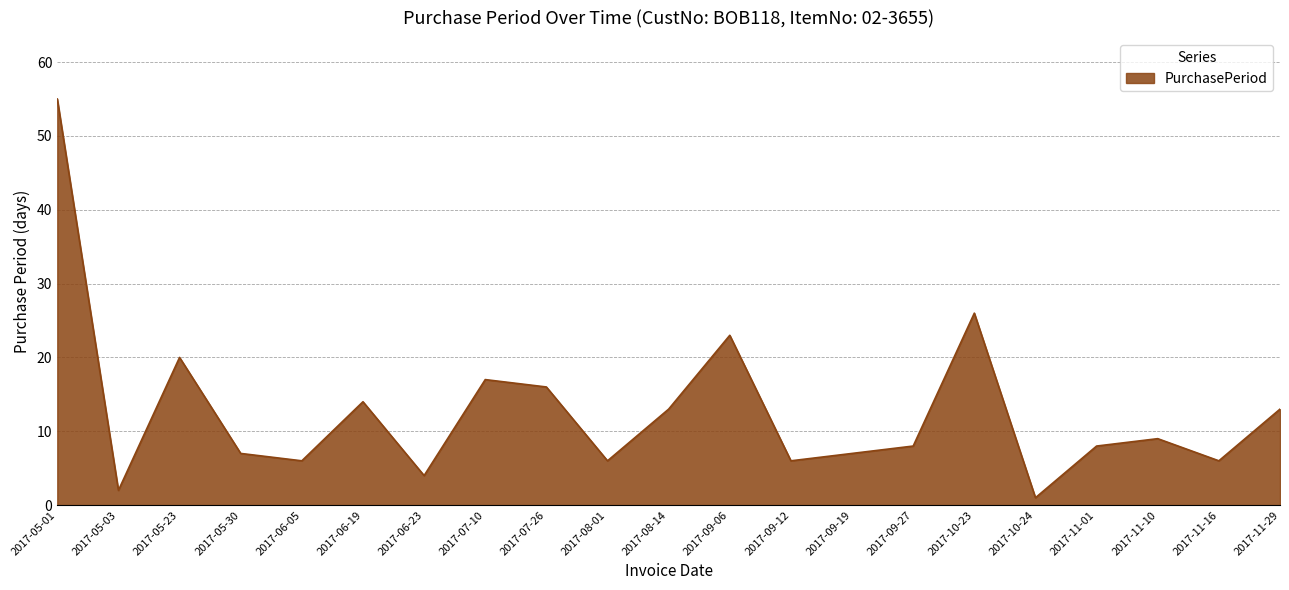

What position from the left is 2017-09-12?

13